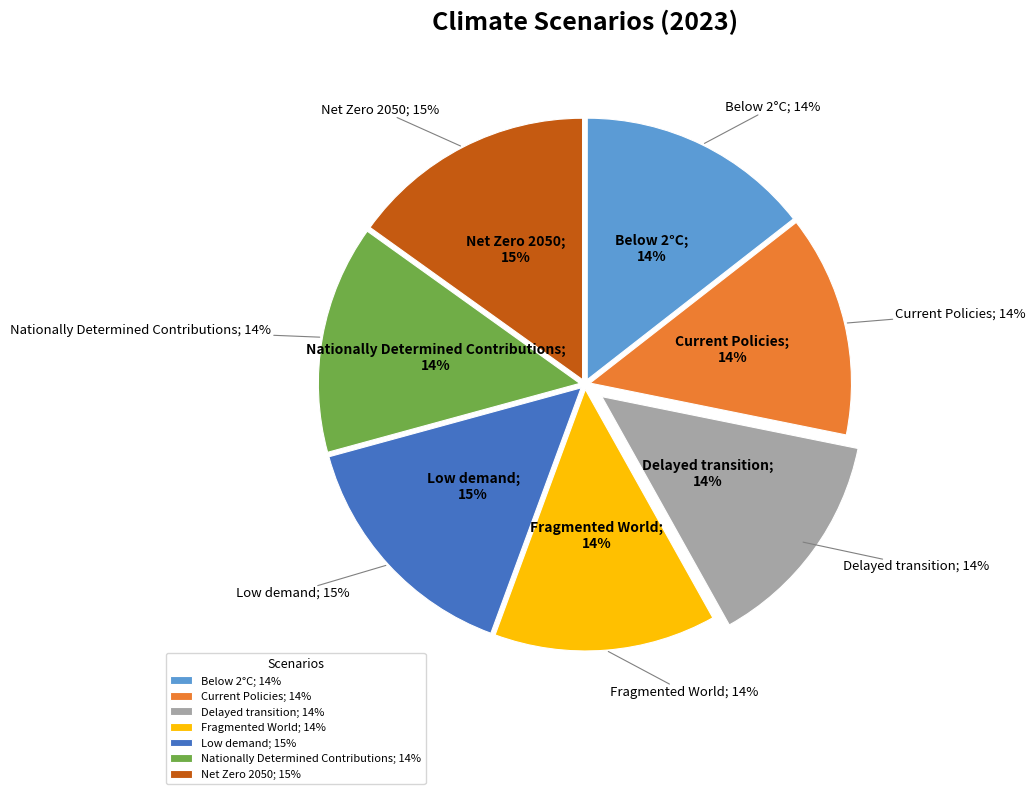

To the nearest percent, what is the difference between the largest and smallest slice percentages?

1%